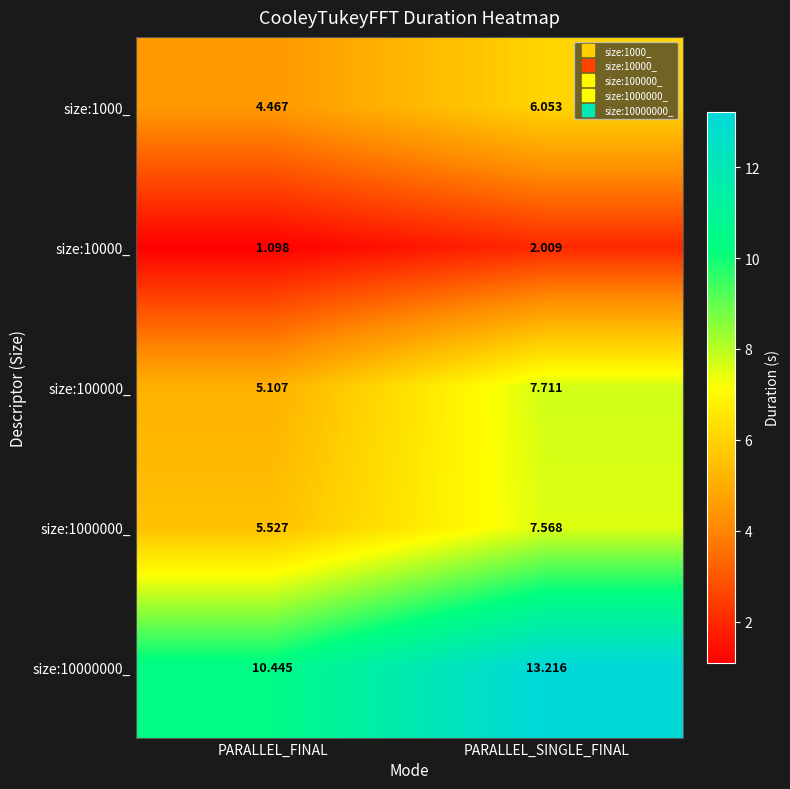

At which label does size:1000_ first exceed 6?

PARALLEL_SINGLE_FINAL